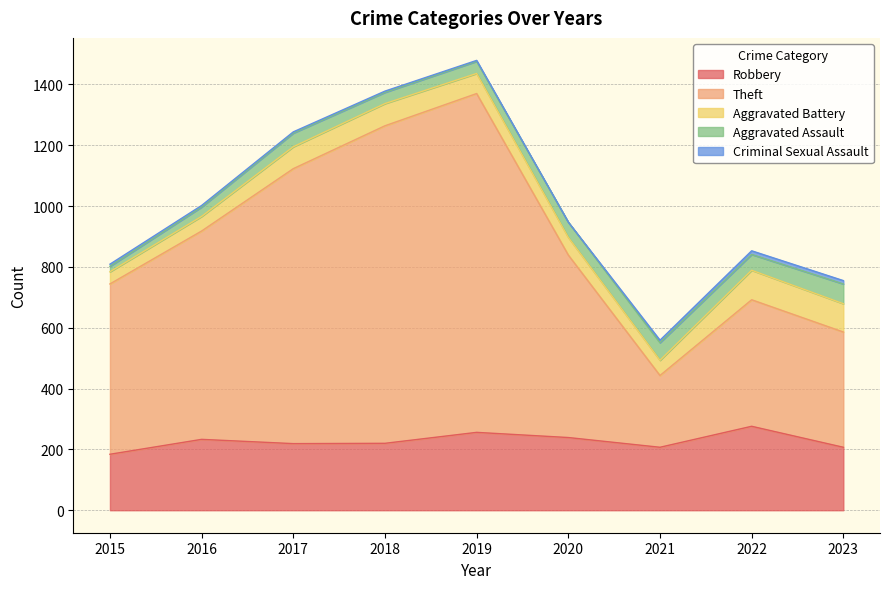

What is the average value of the Aggravated Assault series?

44